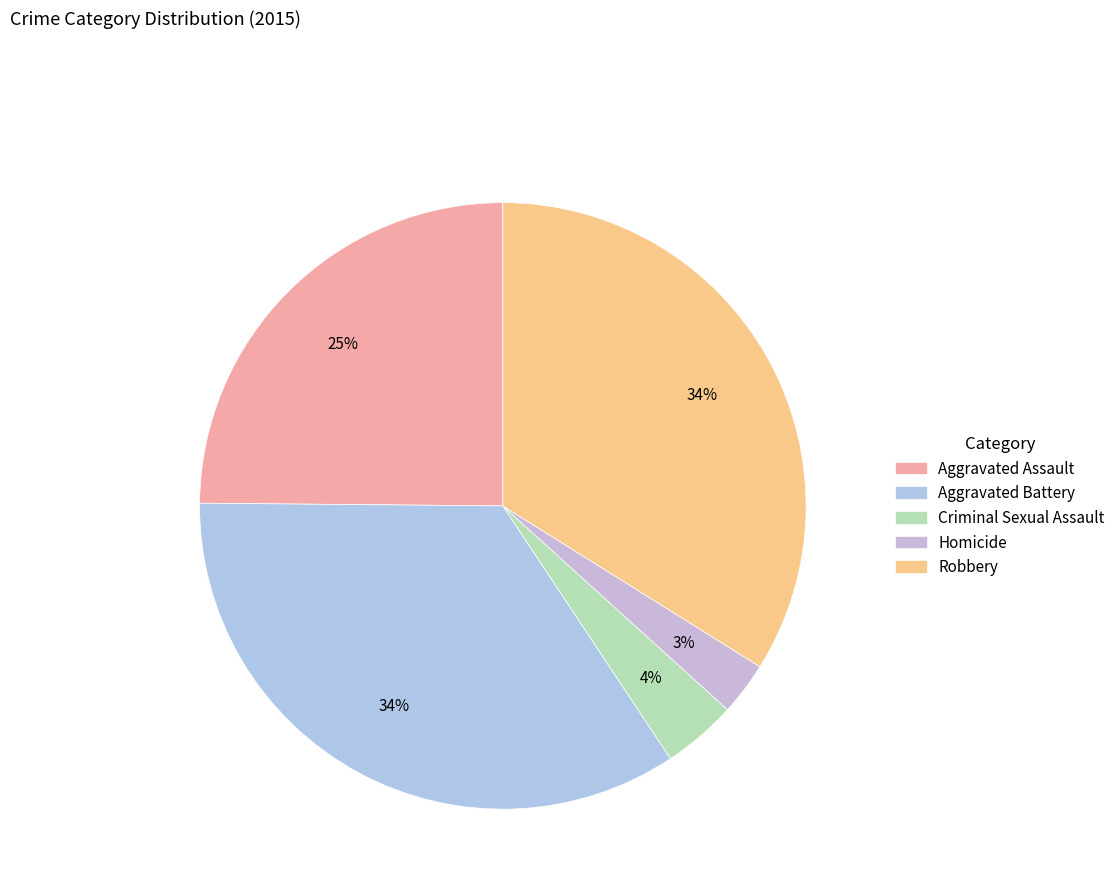

How many segments does this pie chart have?

5